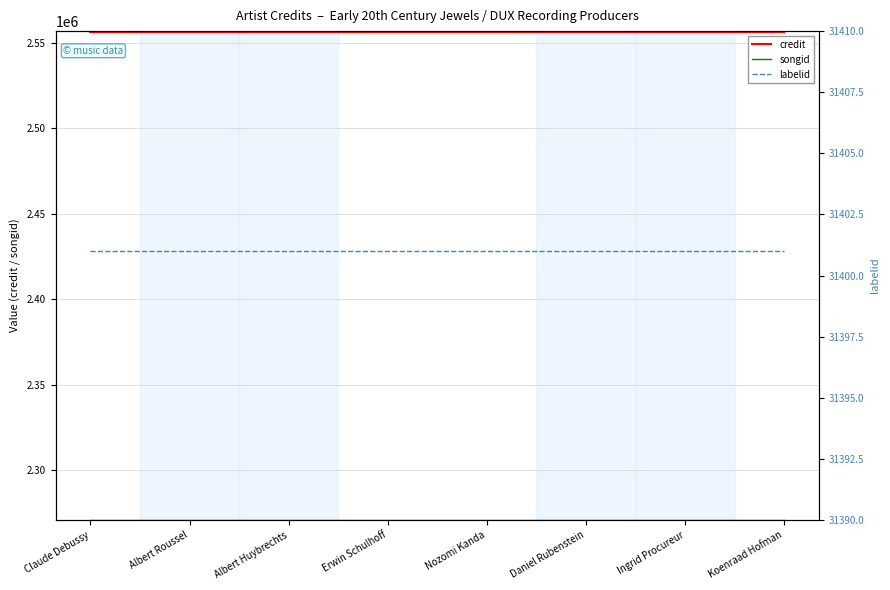

What is the sum of all credit values?

20453888